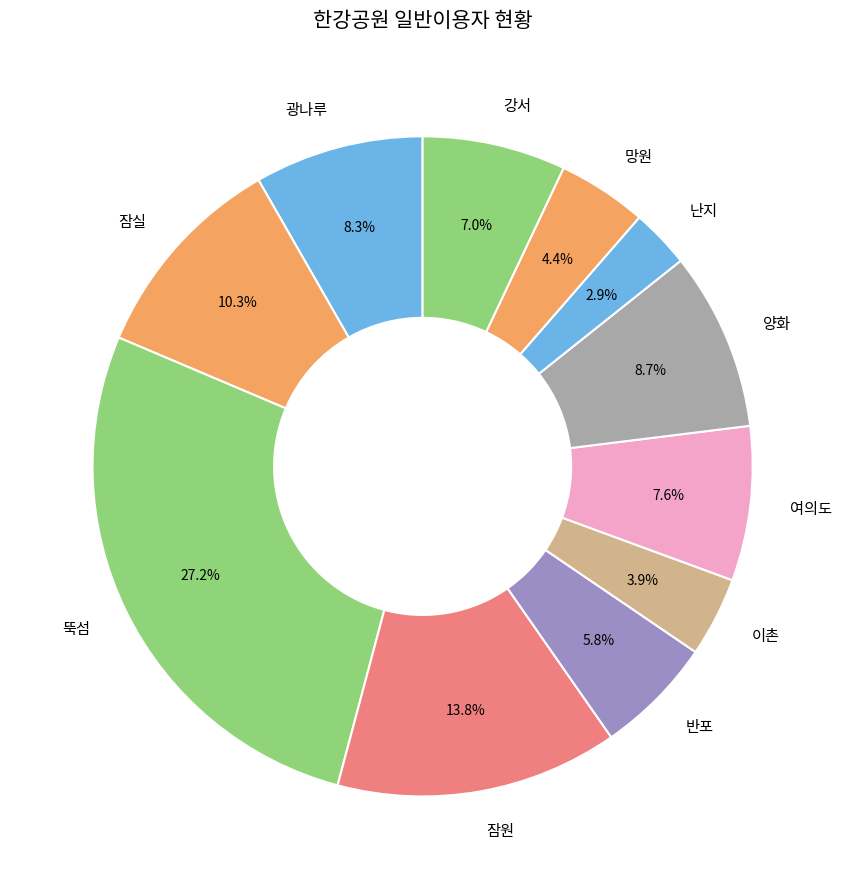

What is the ratio of the value at 이촌 to the value at 난지?

1.3